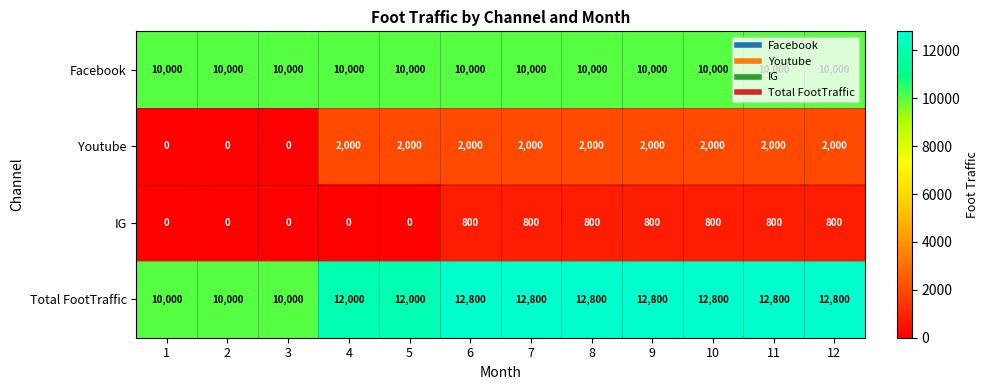

What is the spread (max minus min) of values at 5?

12000